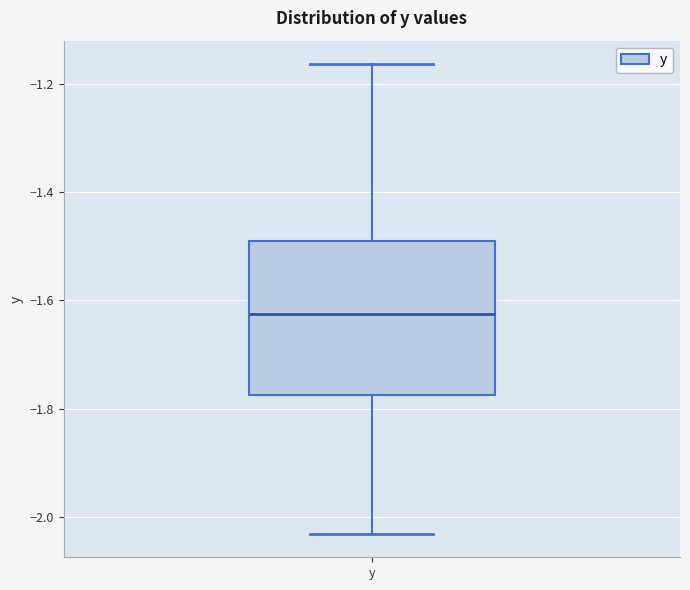

Read this box plot against the y-axis: the position of the median line, the range covered by the box, and the ends of both whiskers. The values are not printed on the chart, so give them approximately, as read against the axis.

median -1.62, box -1.78 to -1.48, whiskers -2.04 to -1.16